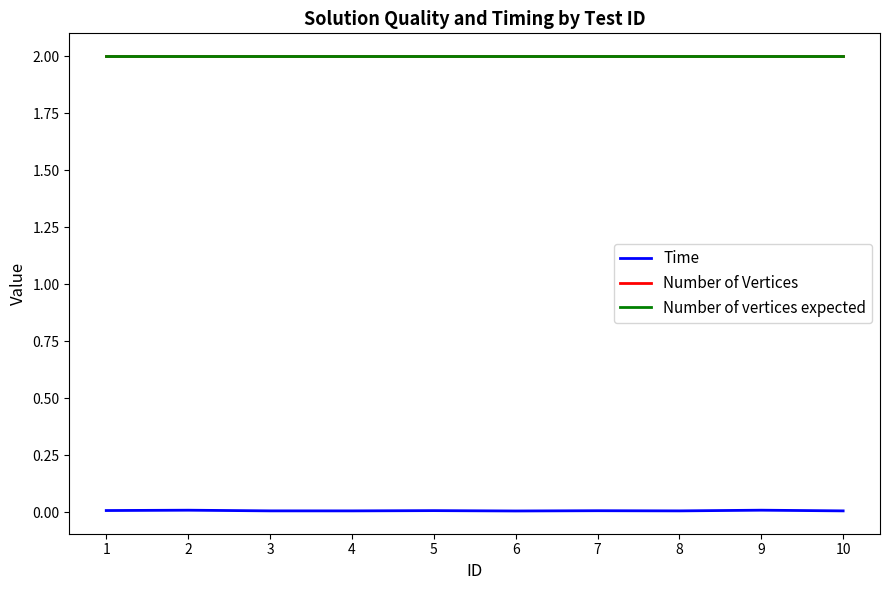

List the labels in order of Number of vertices expected value, smallest first.

1, 2, 3, 4, 5, 6, 7, 8, 9, 10